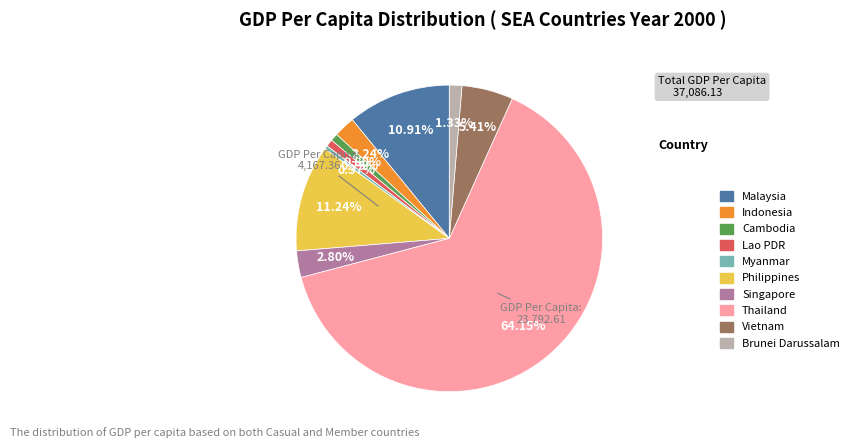

How many segments does this pie chart have?

10